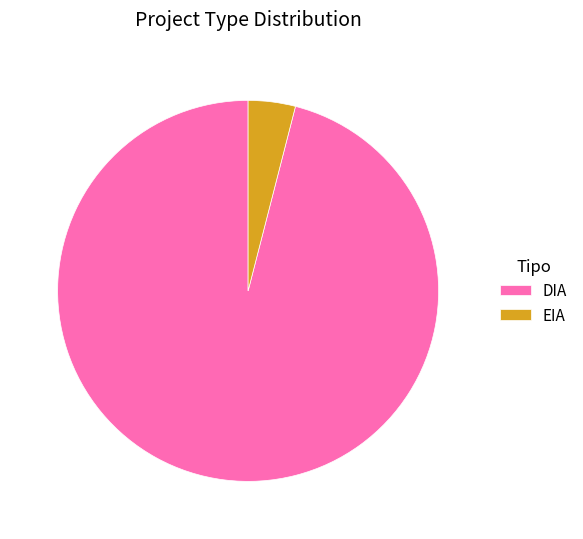

What is the ratio of the value at DIA to the value at EIA?

24.0